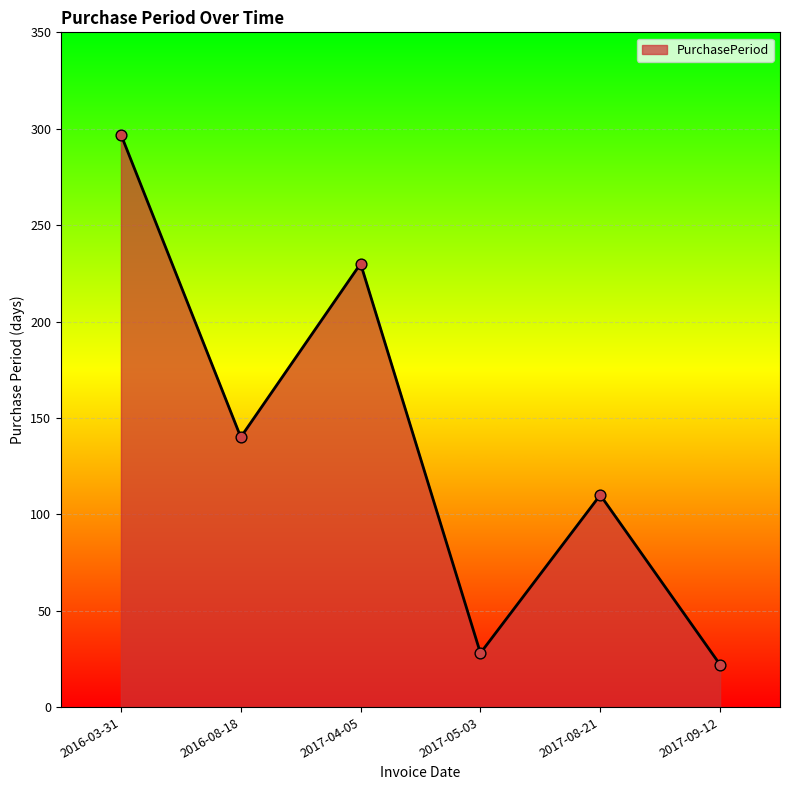

What is the change in value from 2016-08-18 to 2017-05-03?

-112